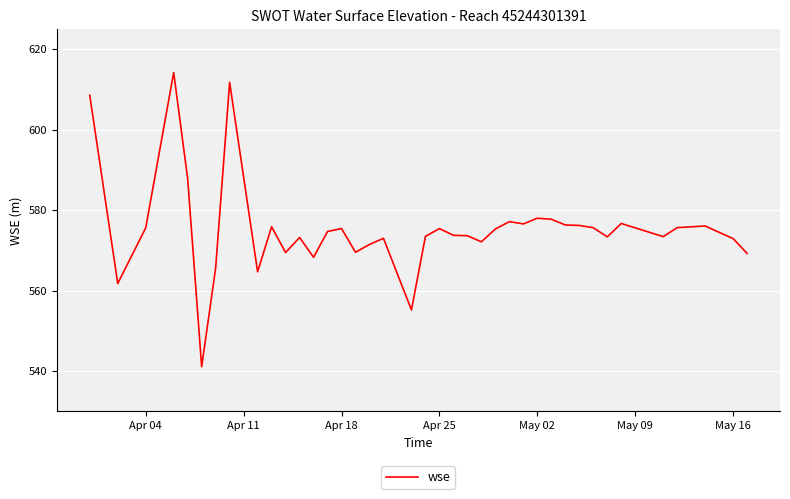

What is the greatest value displayed?

614.2